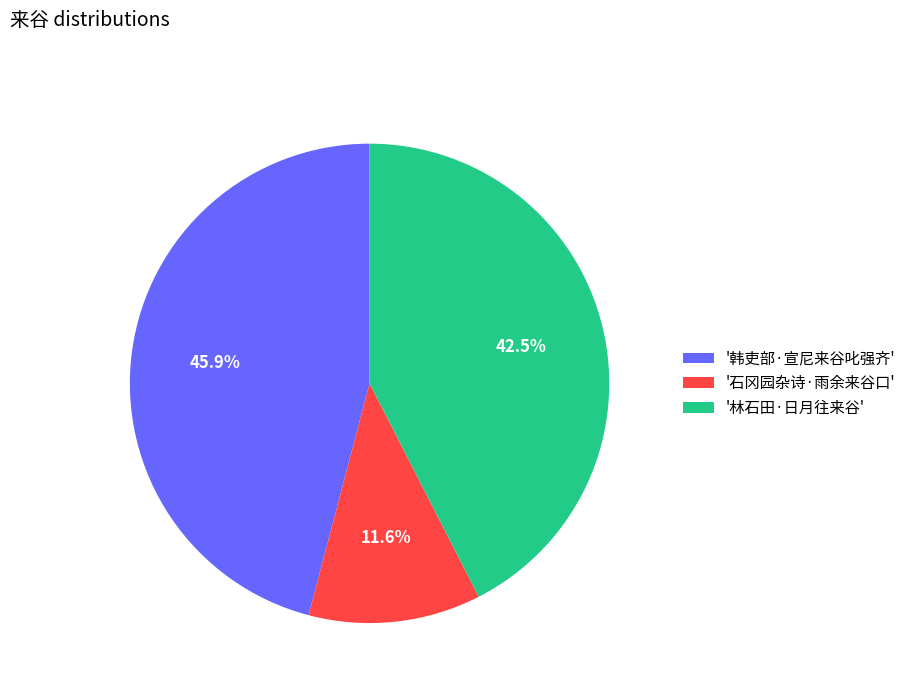

Approximately how many times larger is the value at '石冈园杂诗·雨余来谷口' compared to '林石田·日月往来谷'?

0.3